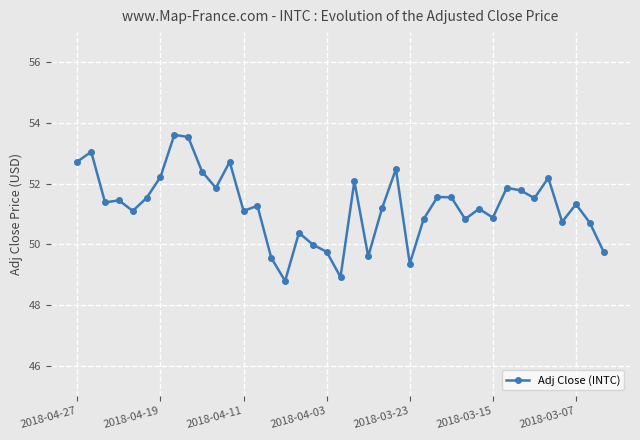

What is the value of the 7th point from the left?

52.2